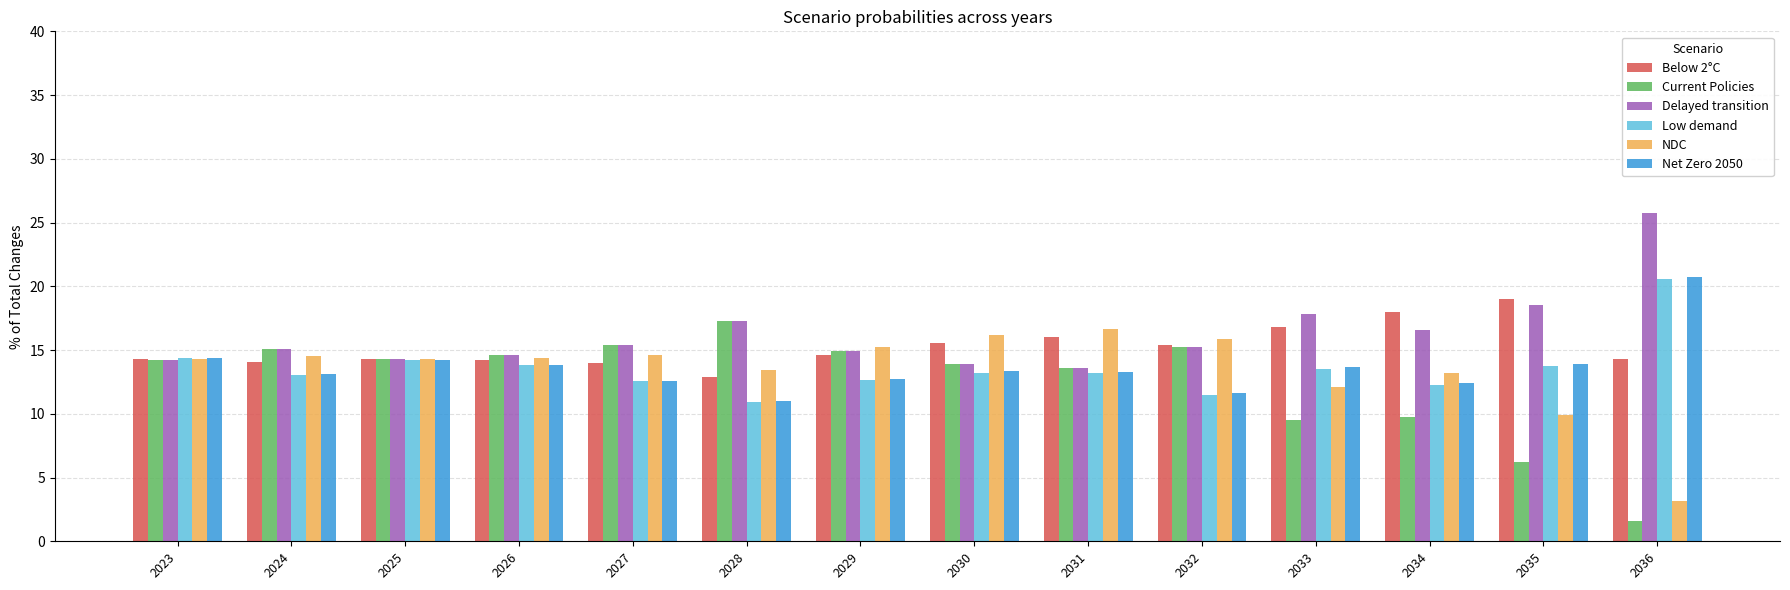

Which series has the widest spread of values?

Current Policies